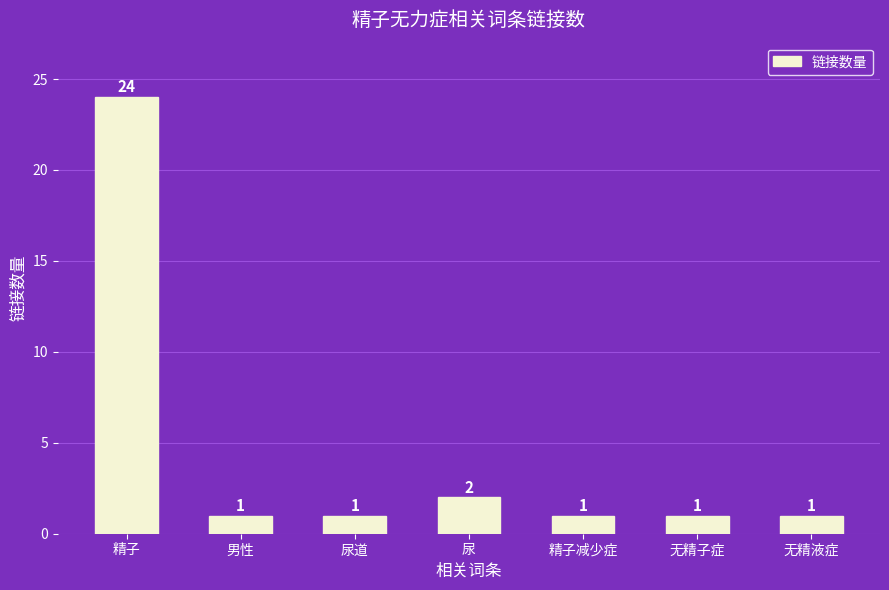

Is it true that the value at 无精液症 is 2?

False